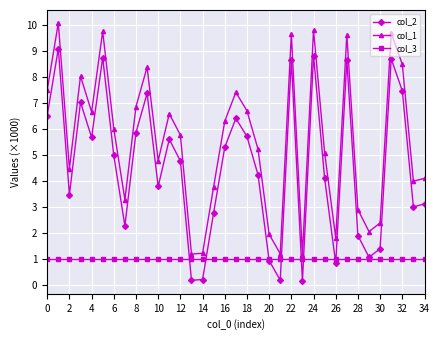

True or false: col_2 and col_1 cross at least once.

False